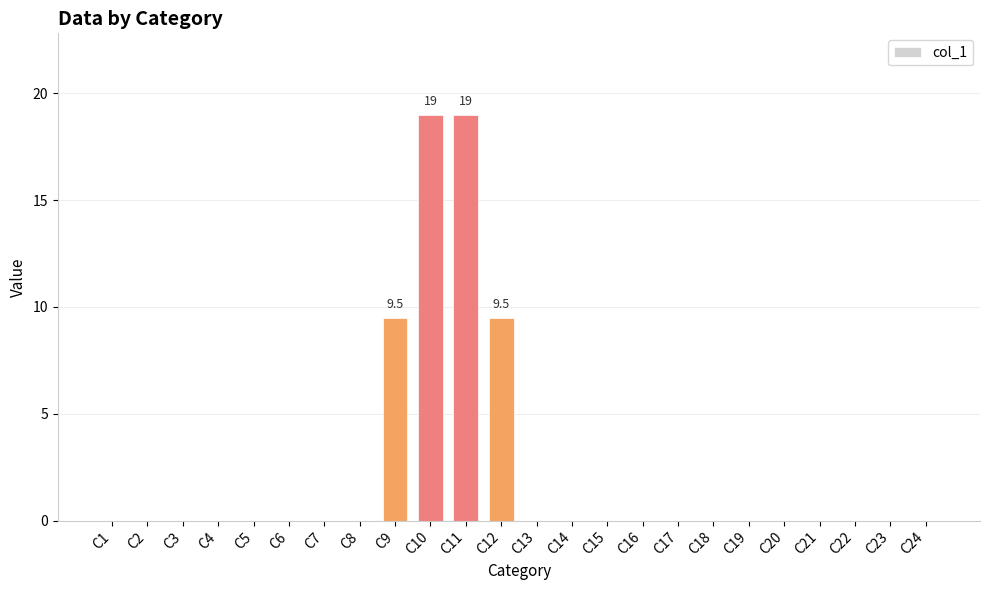

What is the sum of all values?

57.0